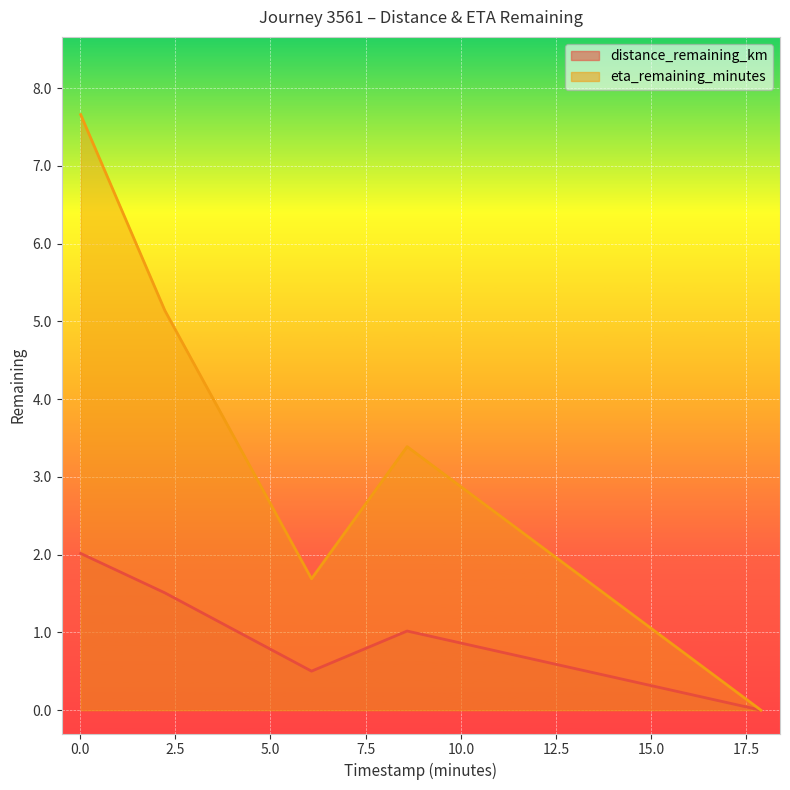

True or false: eta_remaining_minutes and distance_remaining_km intersect in this chart.

False